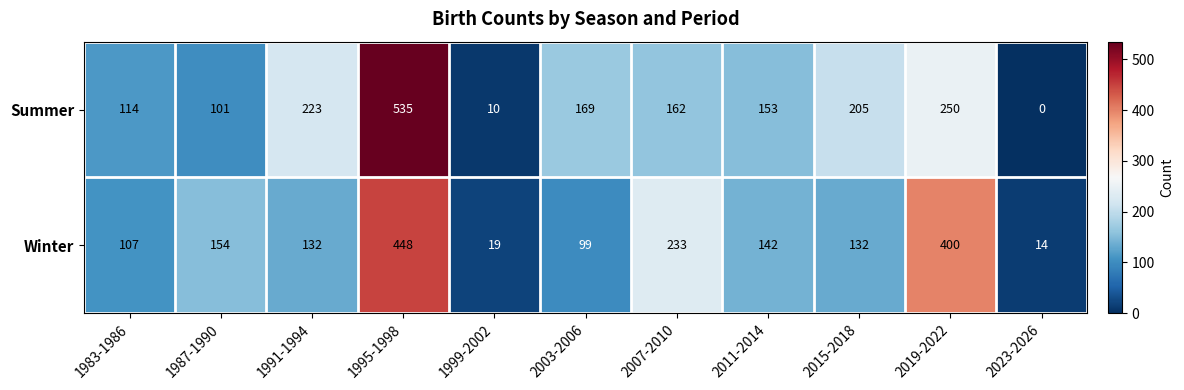

At which category does the chart reach its minimum across all series?

2023-2026